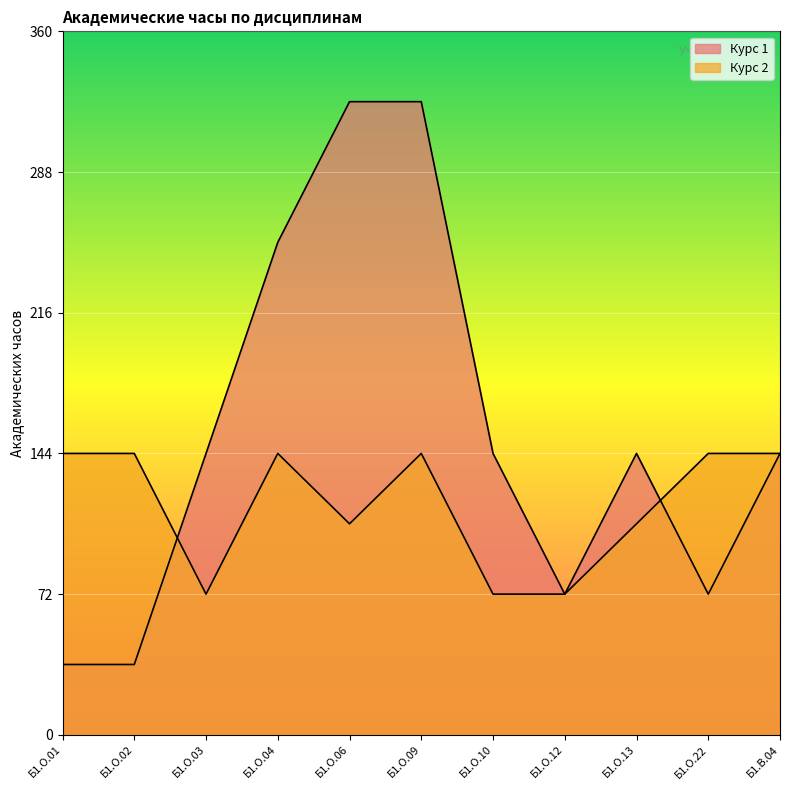

At how many categories does at least one series exceed 280?

2